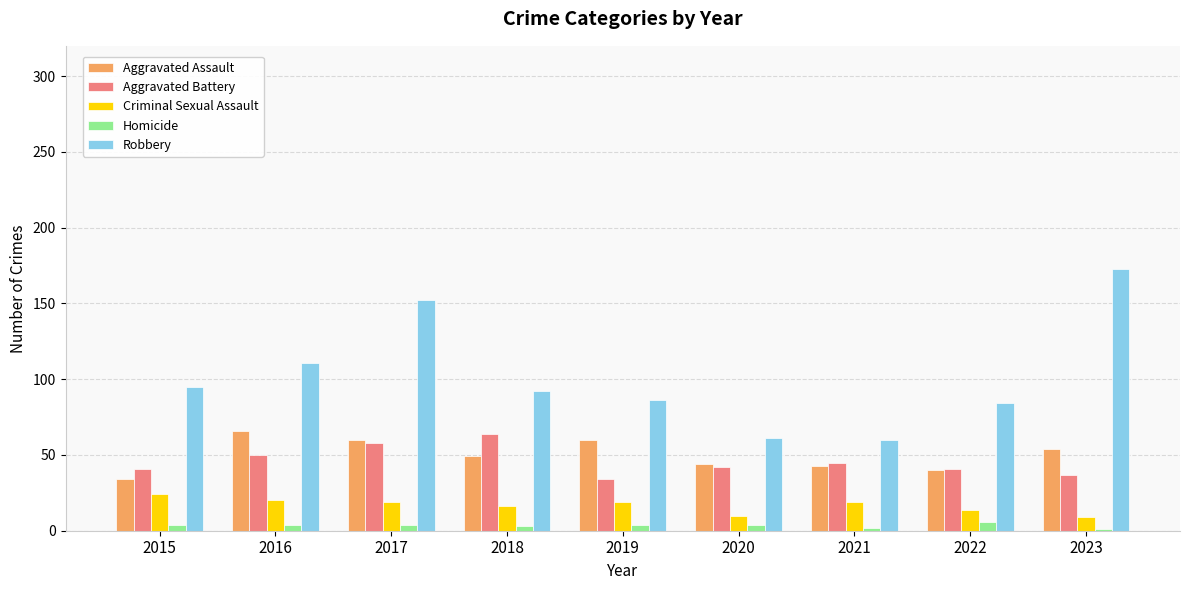

What is the highest value of the Aggravated Assault series?

66